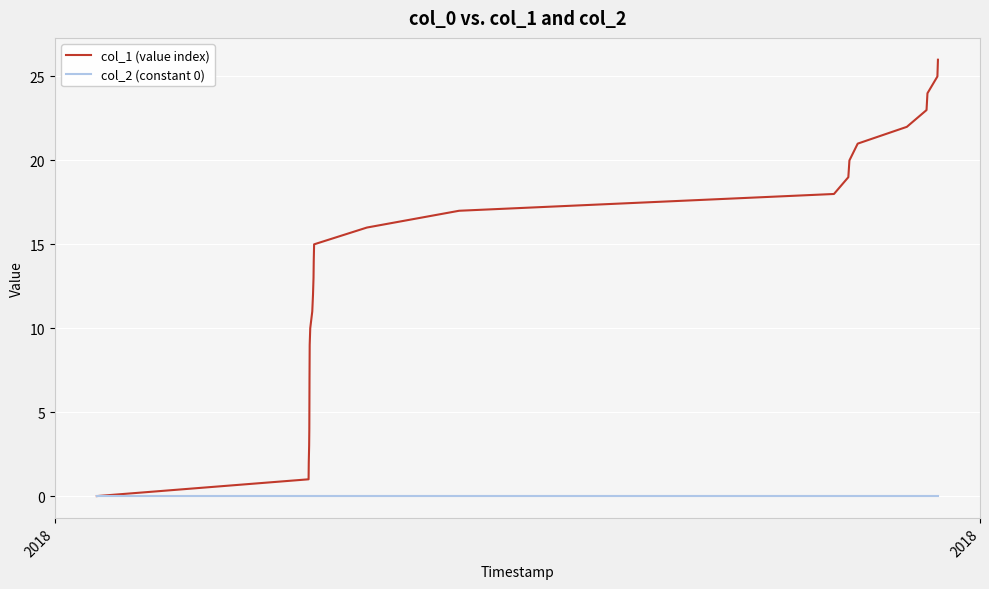

Which series has the largest total across all categories?

col_1 (value index)